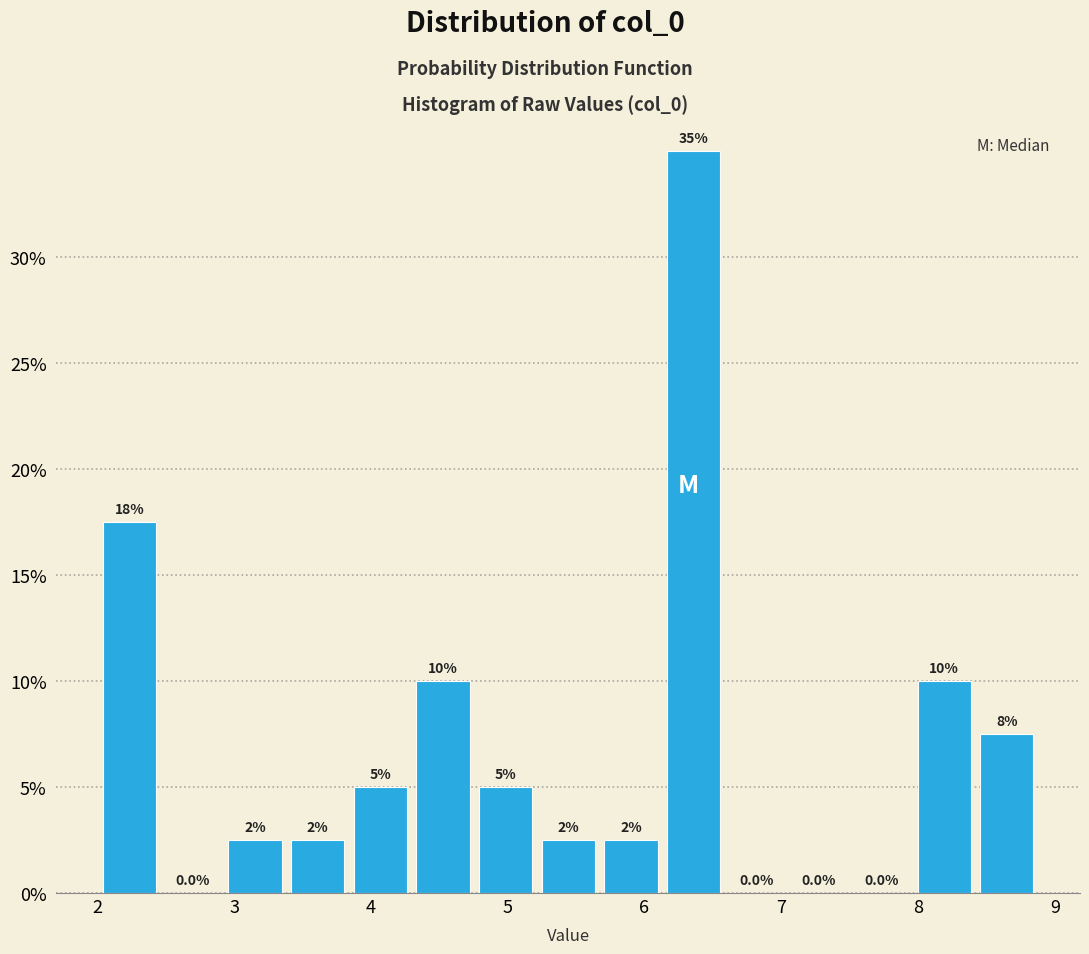

Over which range of the x-axis is the bar tallest?

6.1 to 6.6